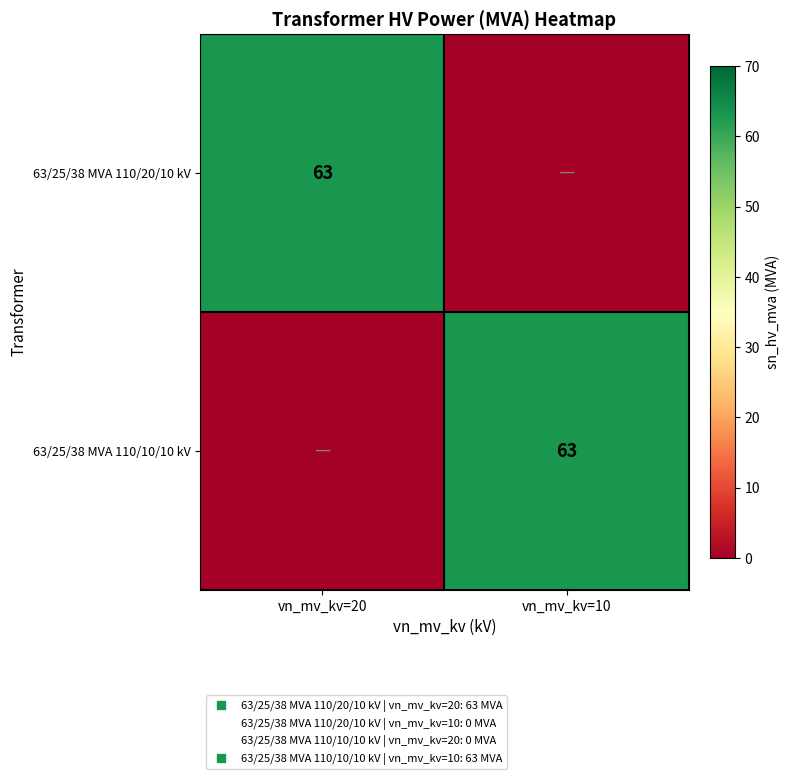

How many data points does each series have?

2